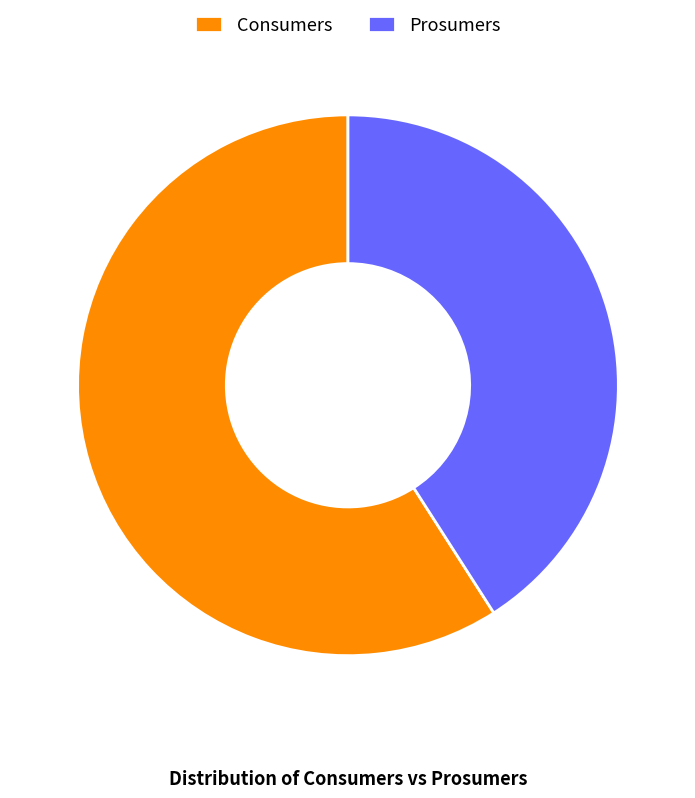

What is the smallest slice in the pie chart?

Prosumers